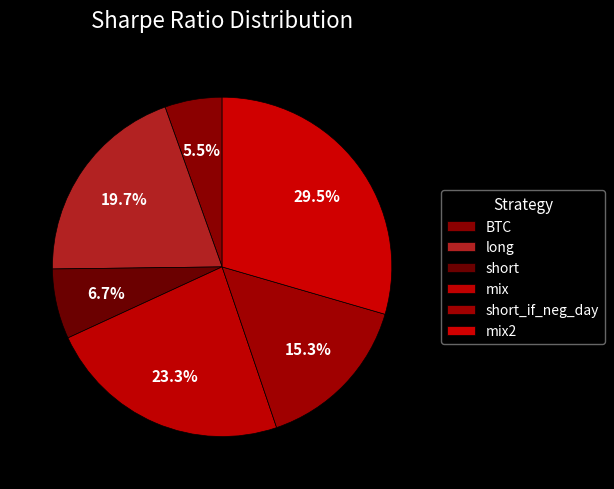

Do long and mix together represent more than half of the pie?

No